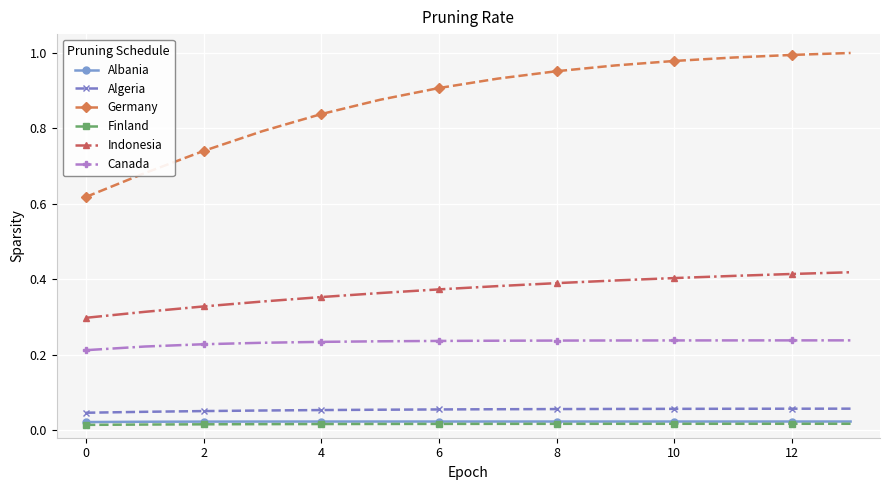

Which series has the largest range (max minus min)?

Germany